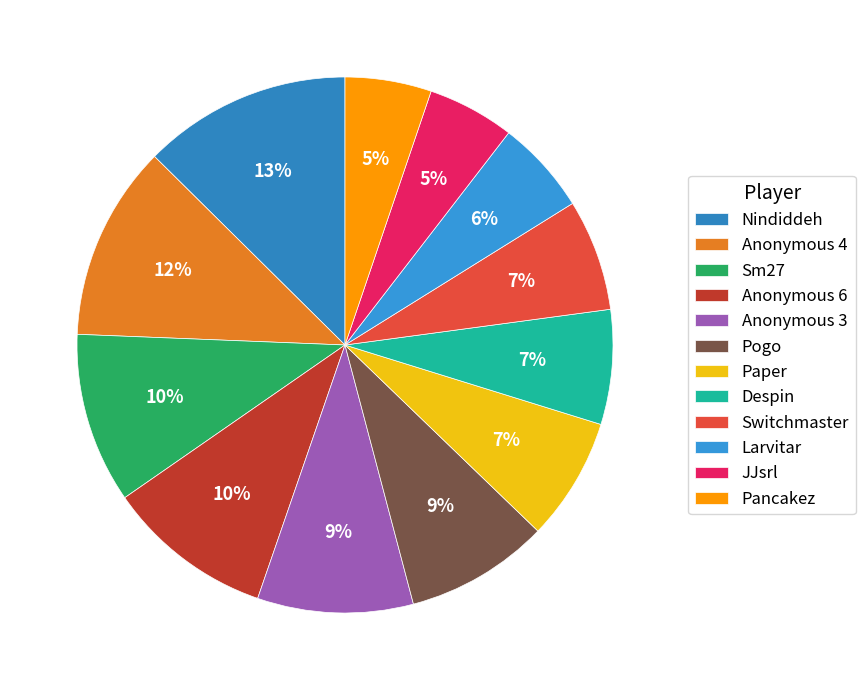

How many segments does this pie chart have?

12